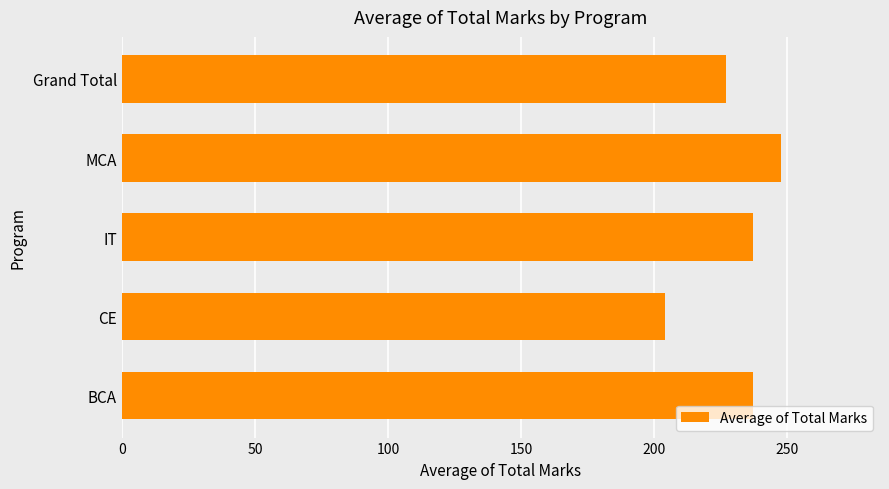

How many bars are there in total?

5